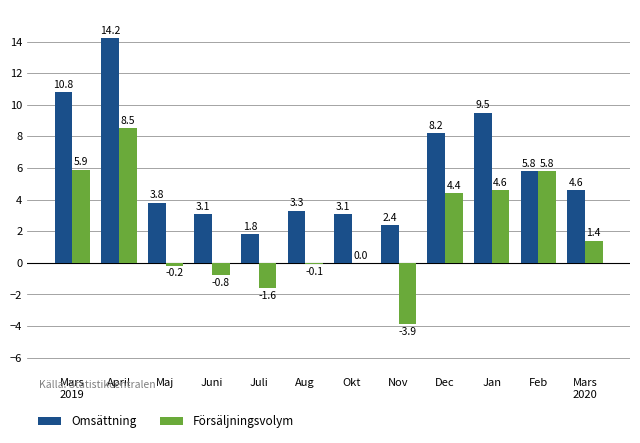

The value of Försäljningsvolym at Juni is -0.8. True or false?

True